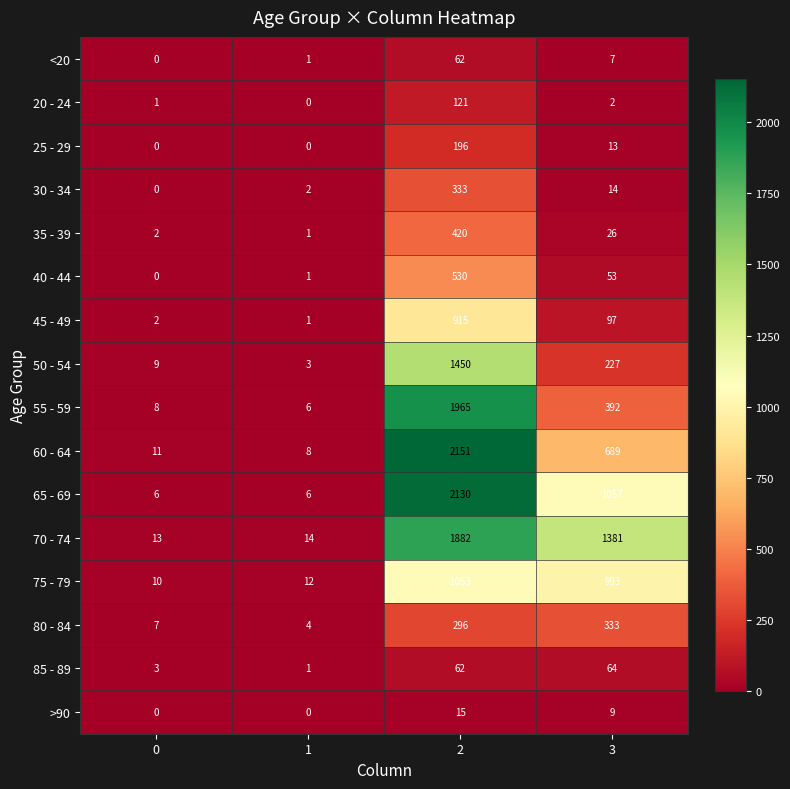

What is the difference between the maximum and minimum values in the 25 - 29 series?

196